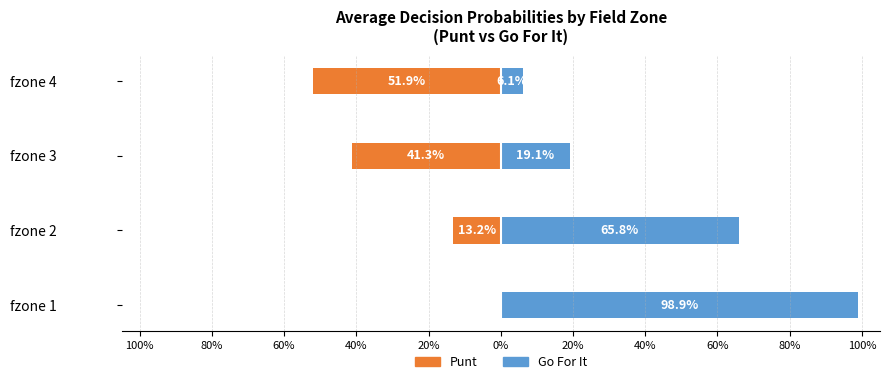

What is the minimum value shown in the chart?

-0.5